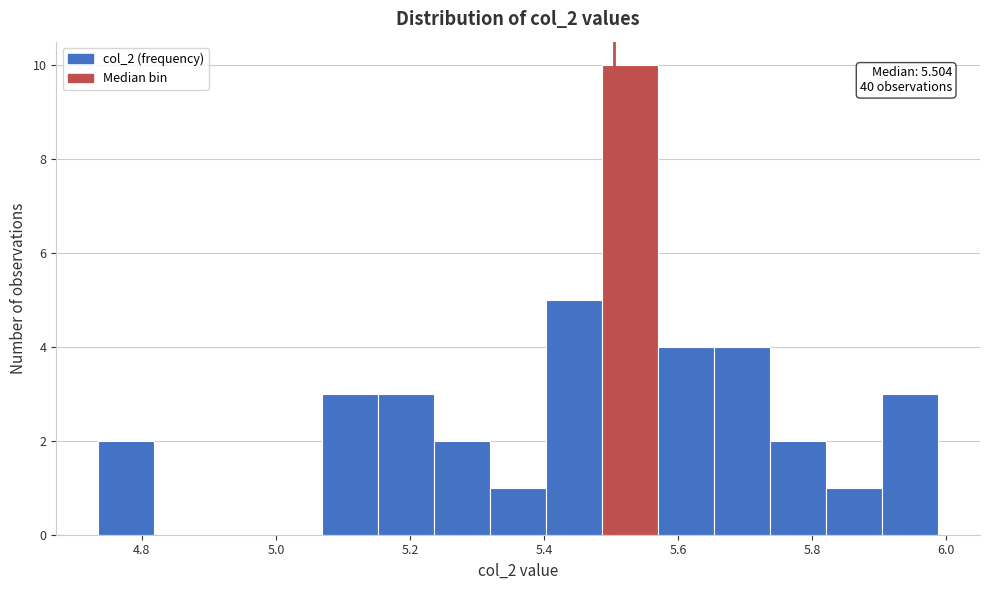

Over which range of the x-axis is the bar tallest?

5.48 to 5.58